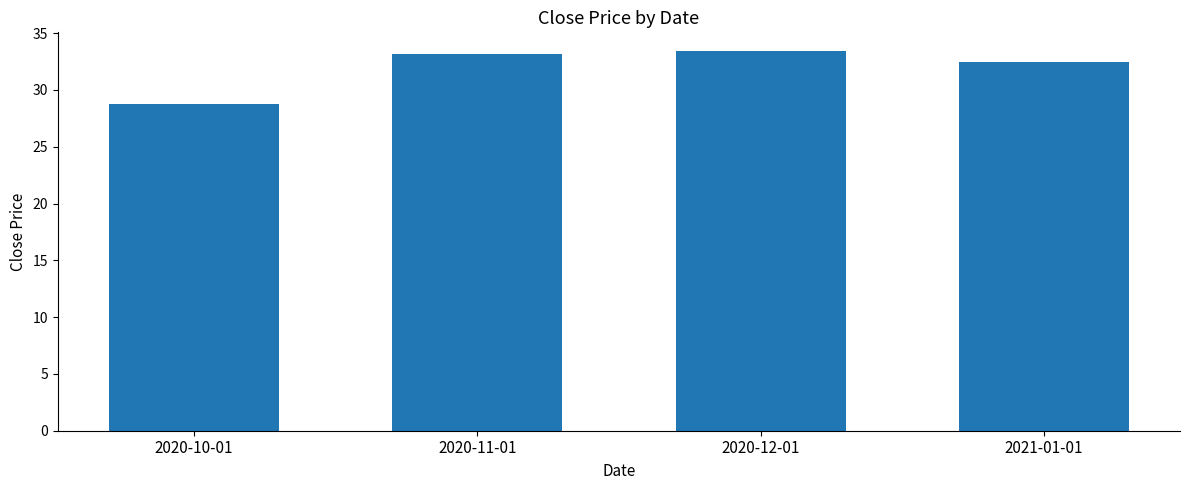

What is the label of the 2nd bar from the right?

2020-12-01